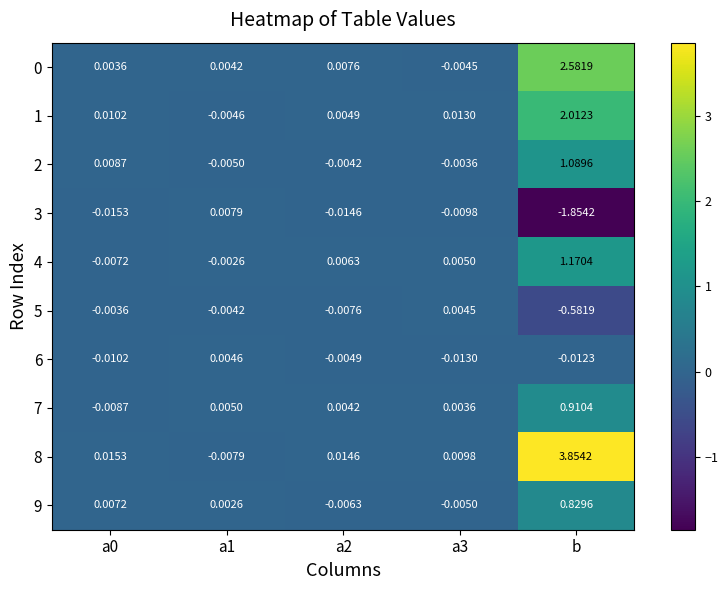

Which category has the highest value across all series?

b